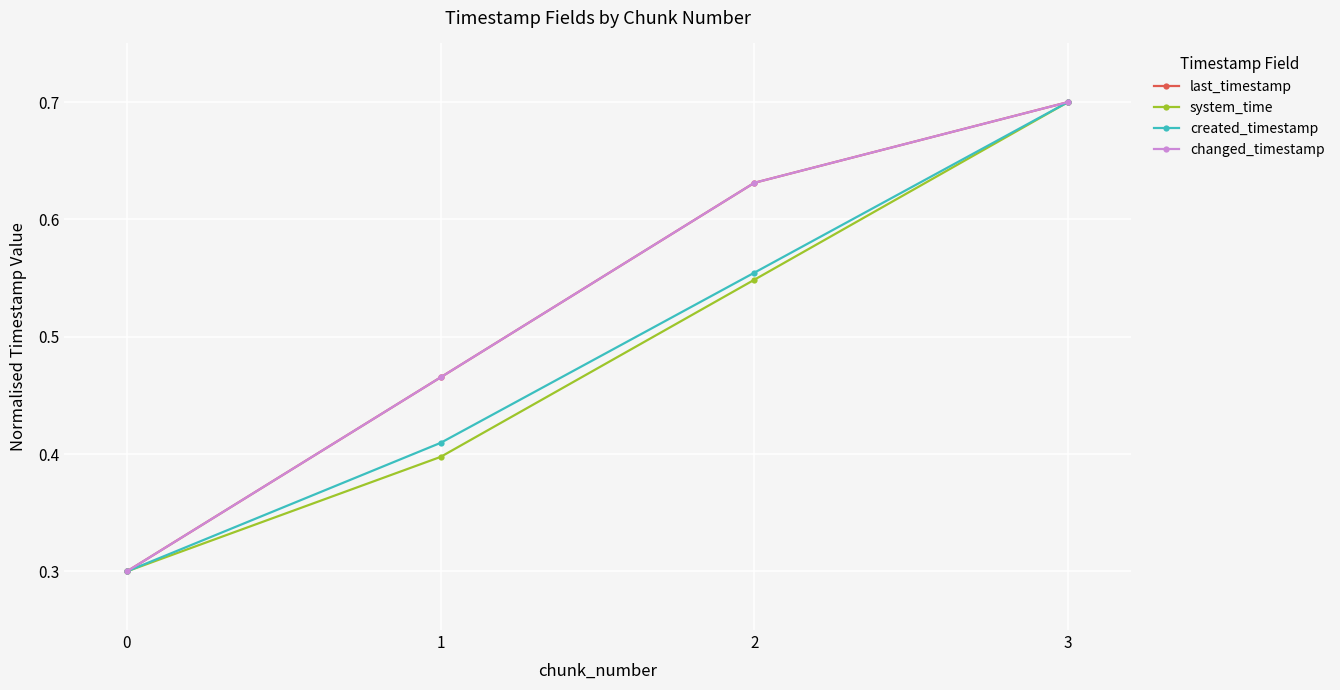

What is the maximum value for last_timestamp?

0.7